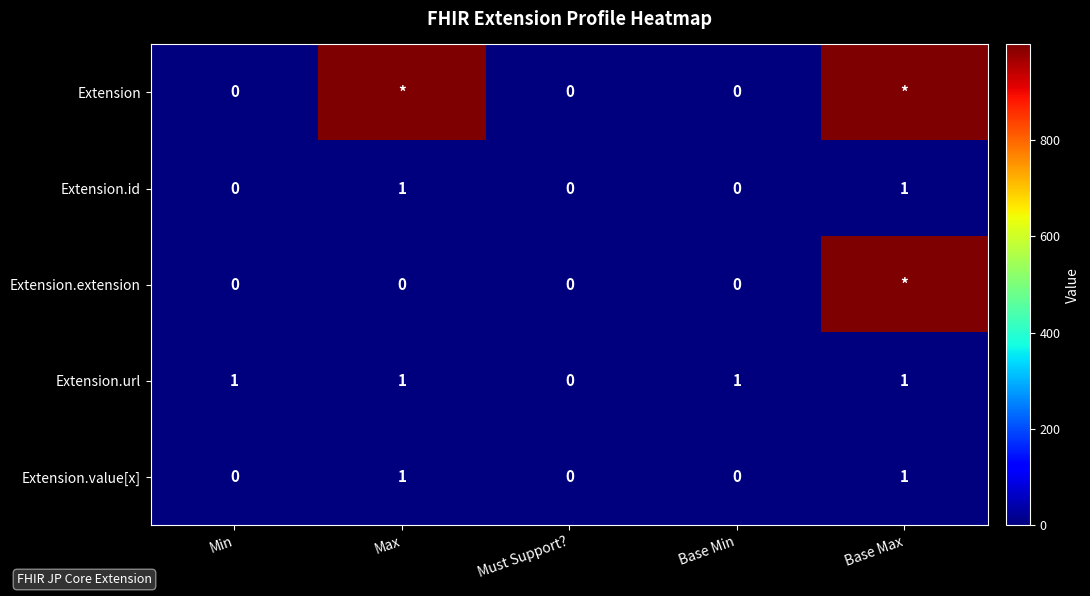

The Extension.value[x] series shows 1 at Max. True or false?

True